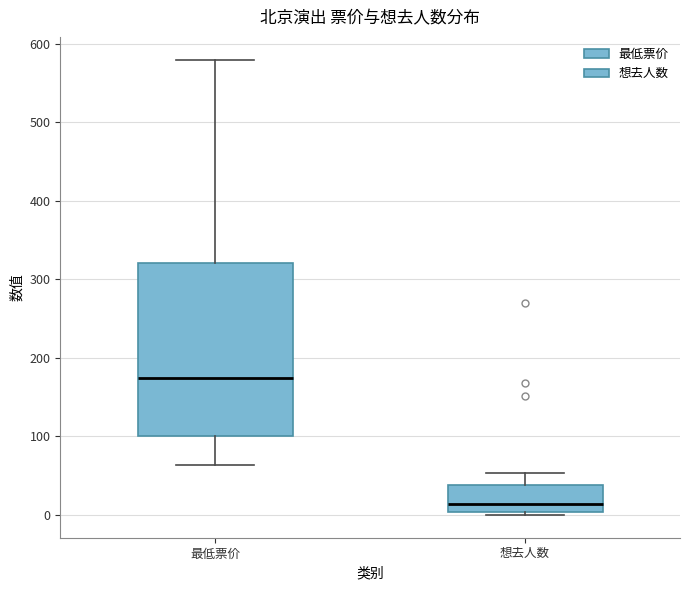

Reading left to right, read every box against the y-axis: the position of its median line, the range the box covers, and the ends of its whiskers. The values are not printed on the chart, so give them approximately, as read against the axis.

最低票价: median 170, box 100 to 320, whiskers 60 to 580
想去人数: median 10, box 0 to 40, whiskers 0 (just below the box's lower edge) to 50